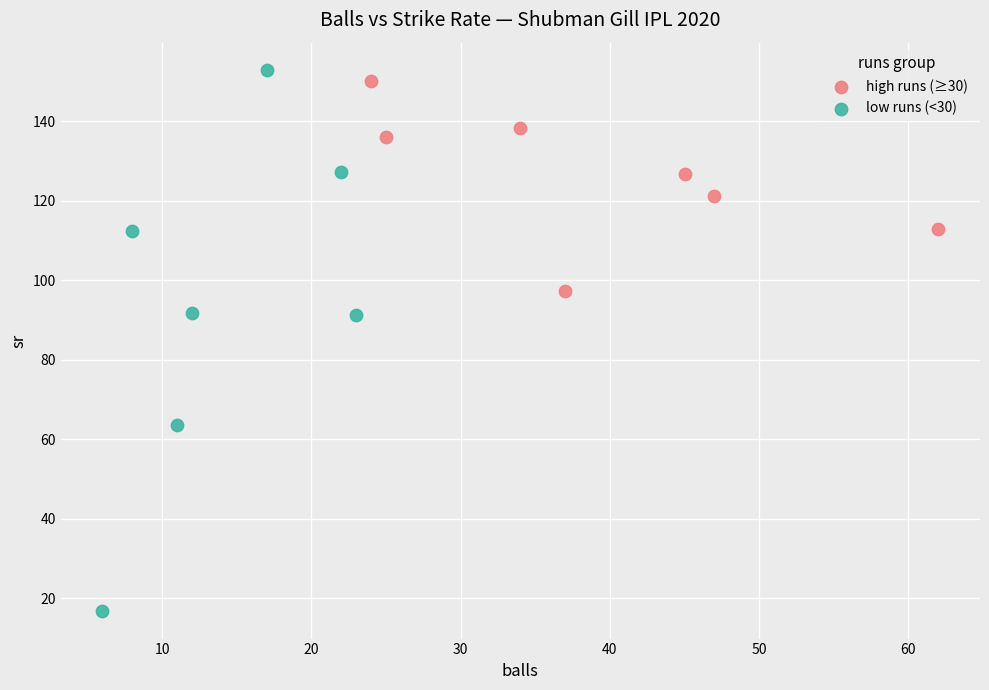

Which series reaches the minimum Y coordinate?

low runs (<30)